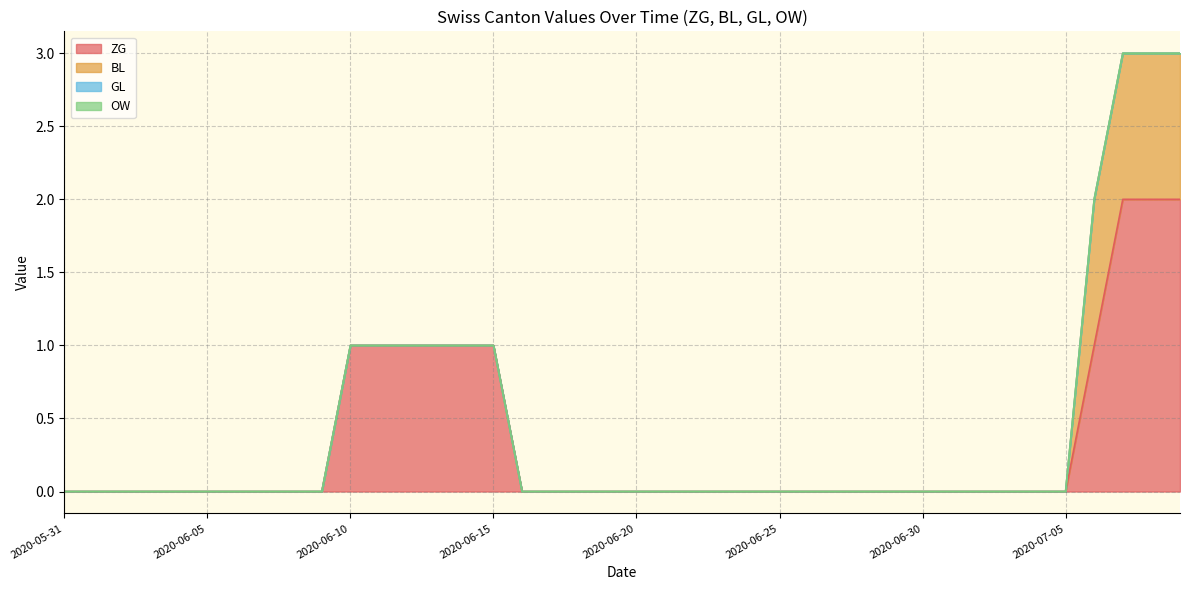

Is the value of GL at 2020-06-07 greater than the value of BL at 2020-07-05?

No